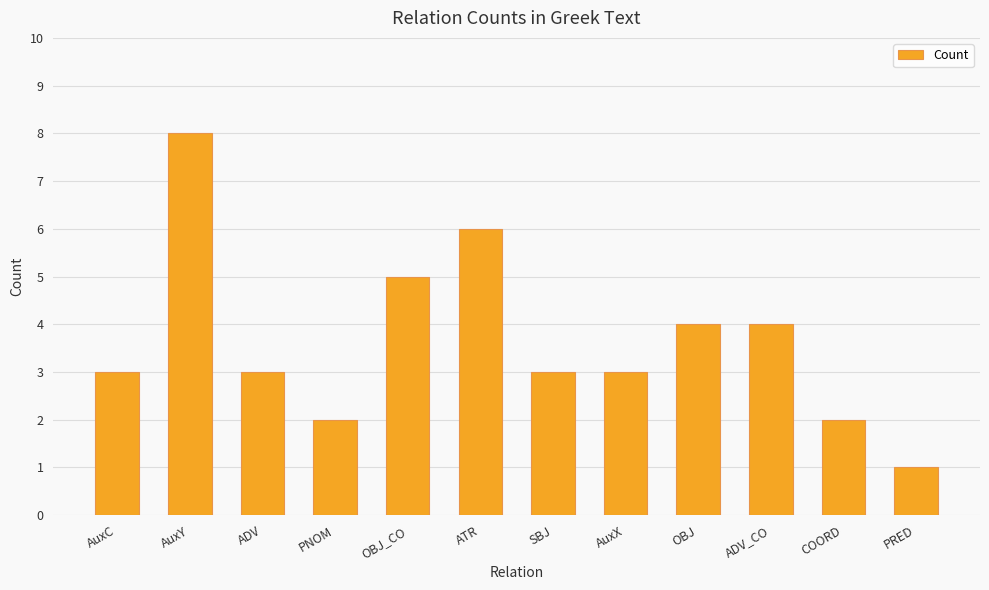

Does the chart contain any negative values?

No